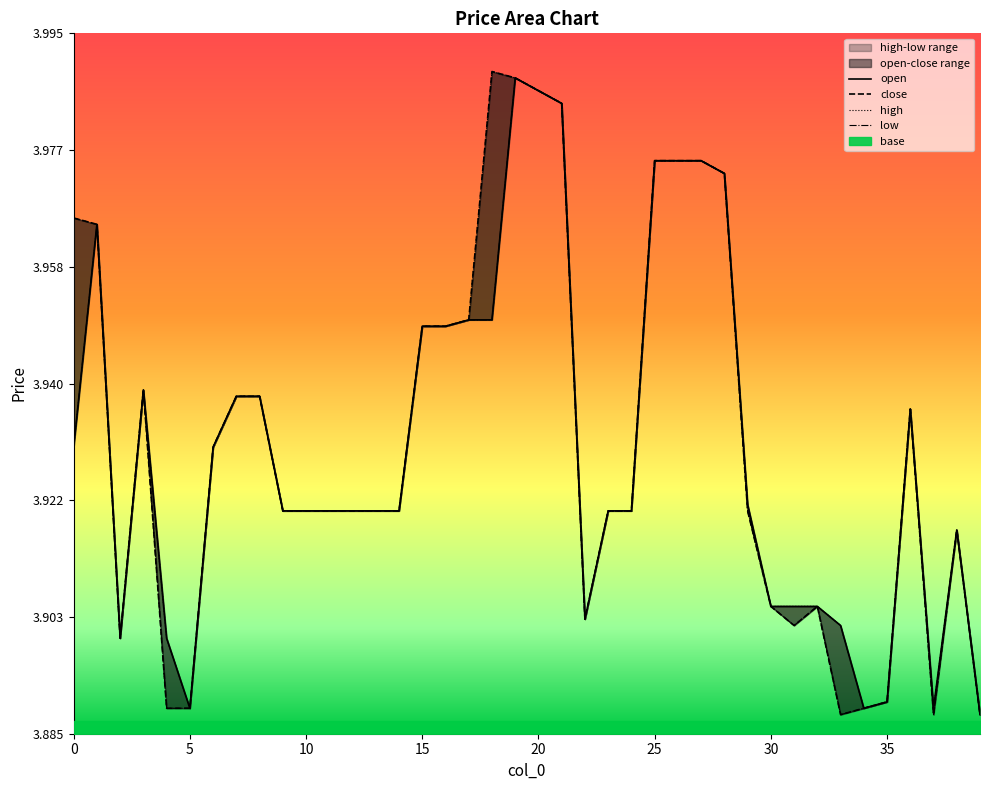

What is the sum of all high values?

157.3